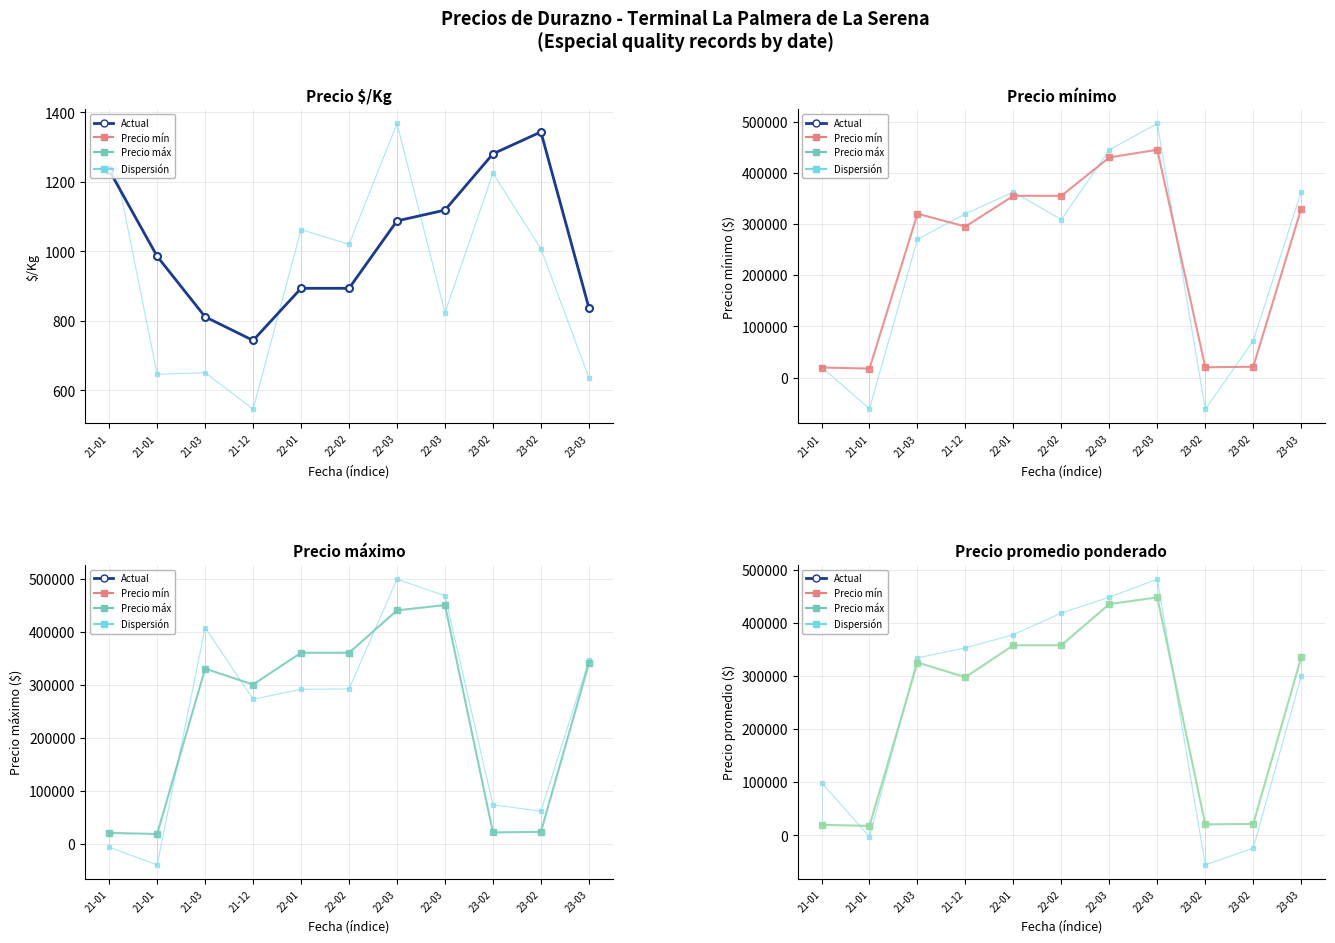

Between 21-01 and 21-01, which series saw the biggest shift?

Precio mínimo